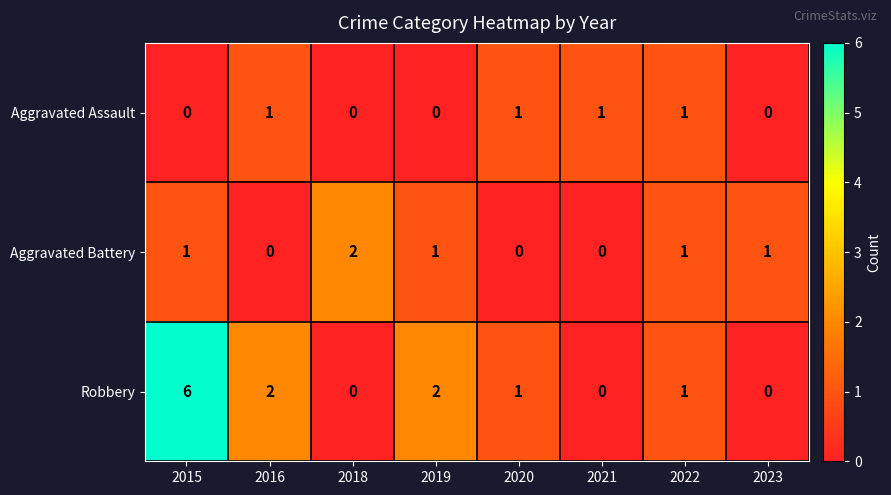

The Aggravated Assault series shows 0 at 2023. True or false?

True